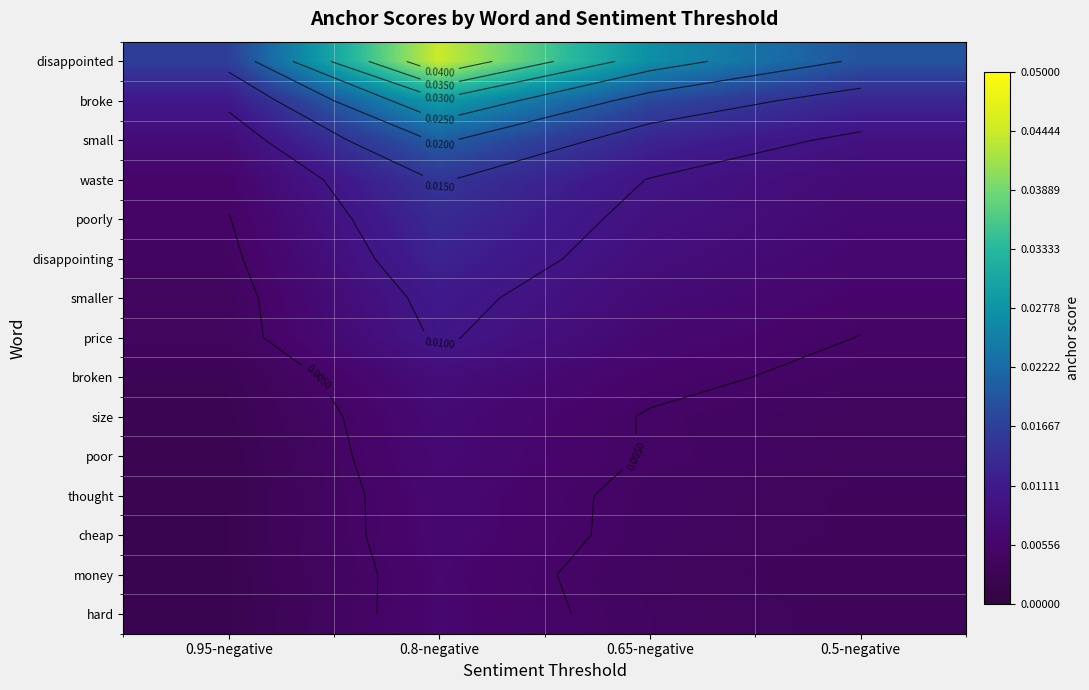

The money series shows 0.0 at 0.8-negative. True or false?

True